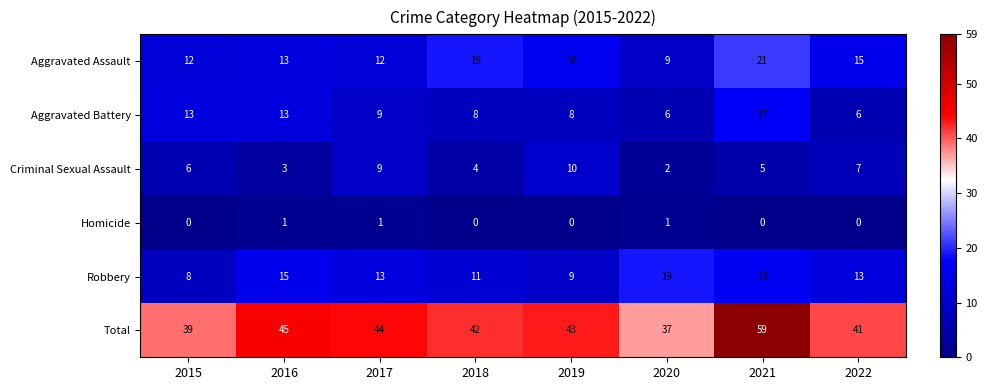

What is the spread (max minus min) of values at 2017?

43